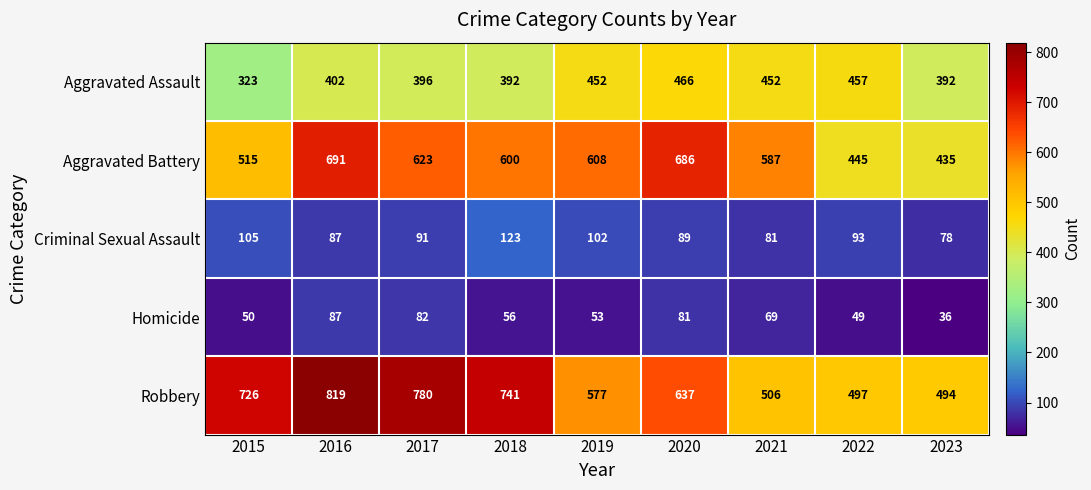

At which category does the chart reach its minimum across all series?

2023